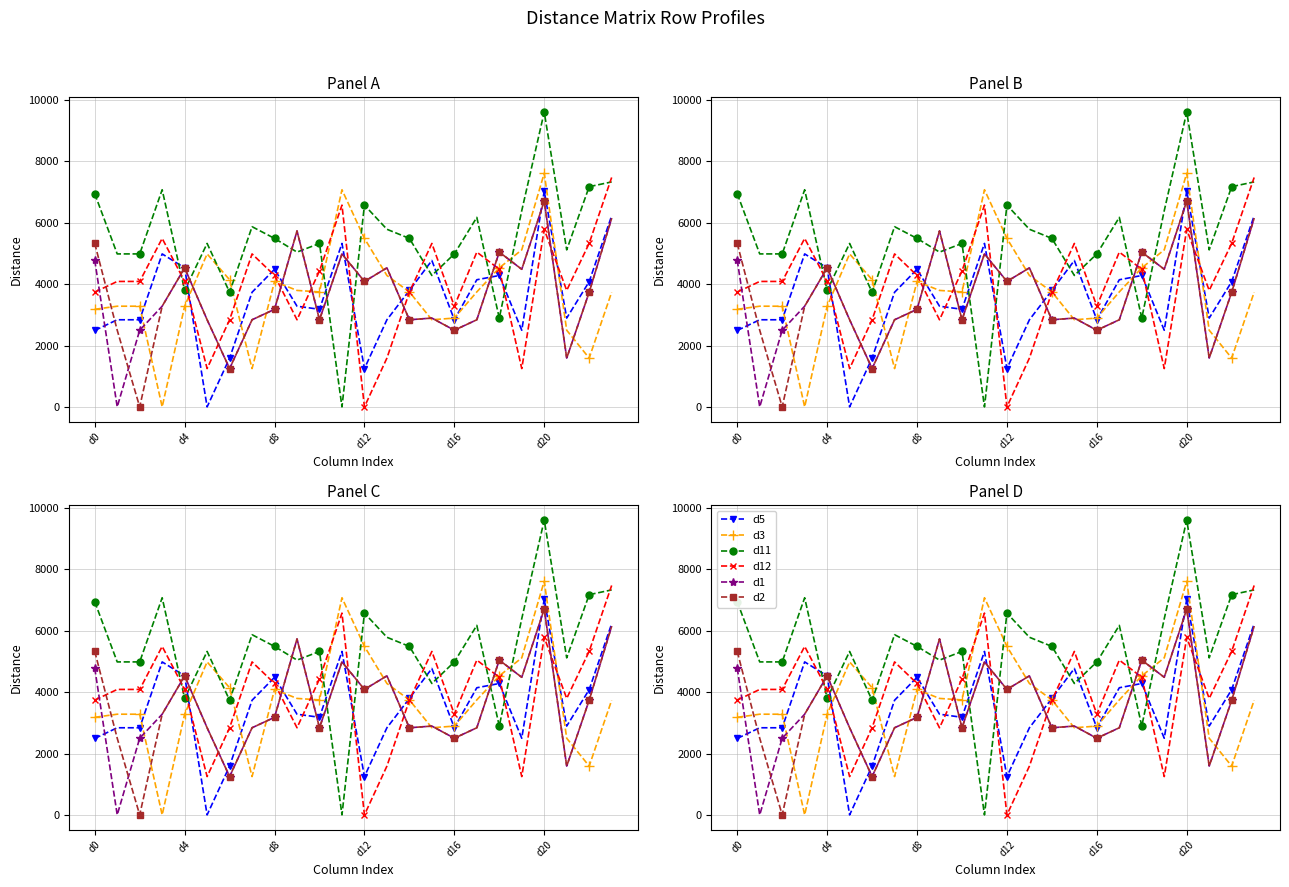

What is the difference between the second highest and minimum values in the d3 series?

7076